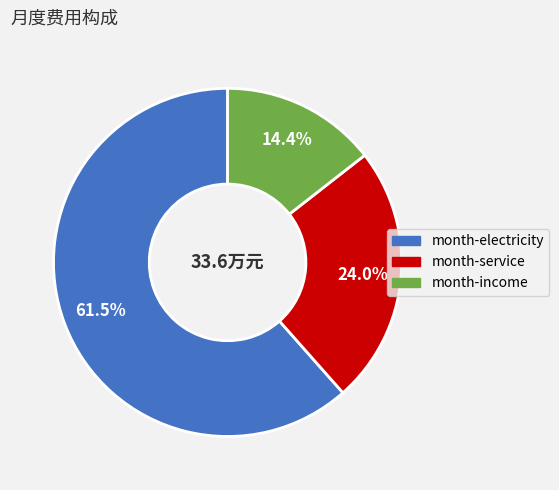

Combined, do month-income and month-electricity account for over 50%?

Yes